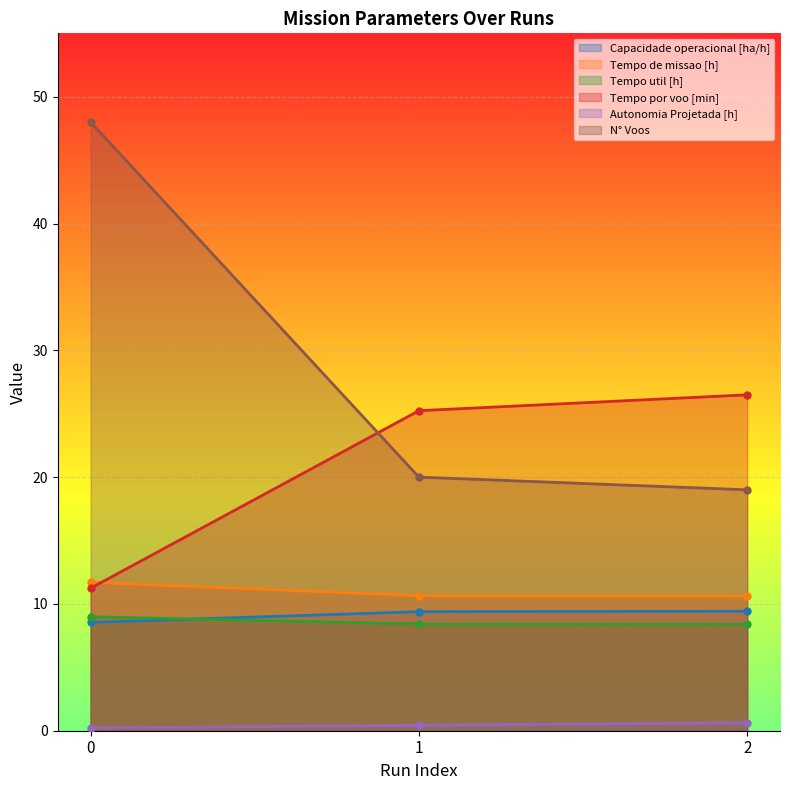

Where is Tempo de missao [h] nearest to the value 11?

1